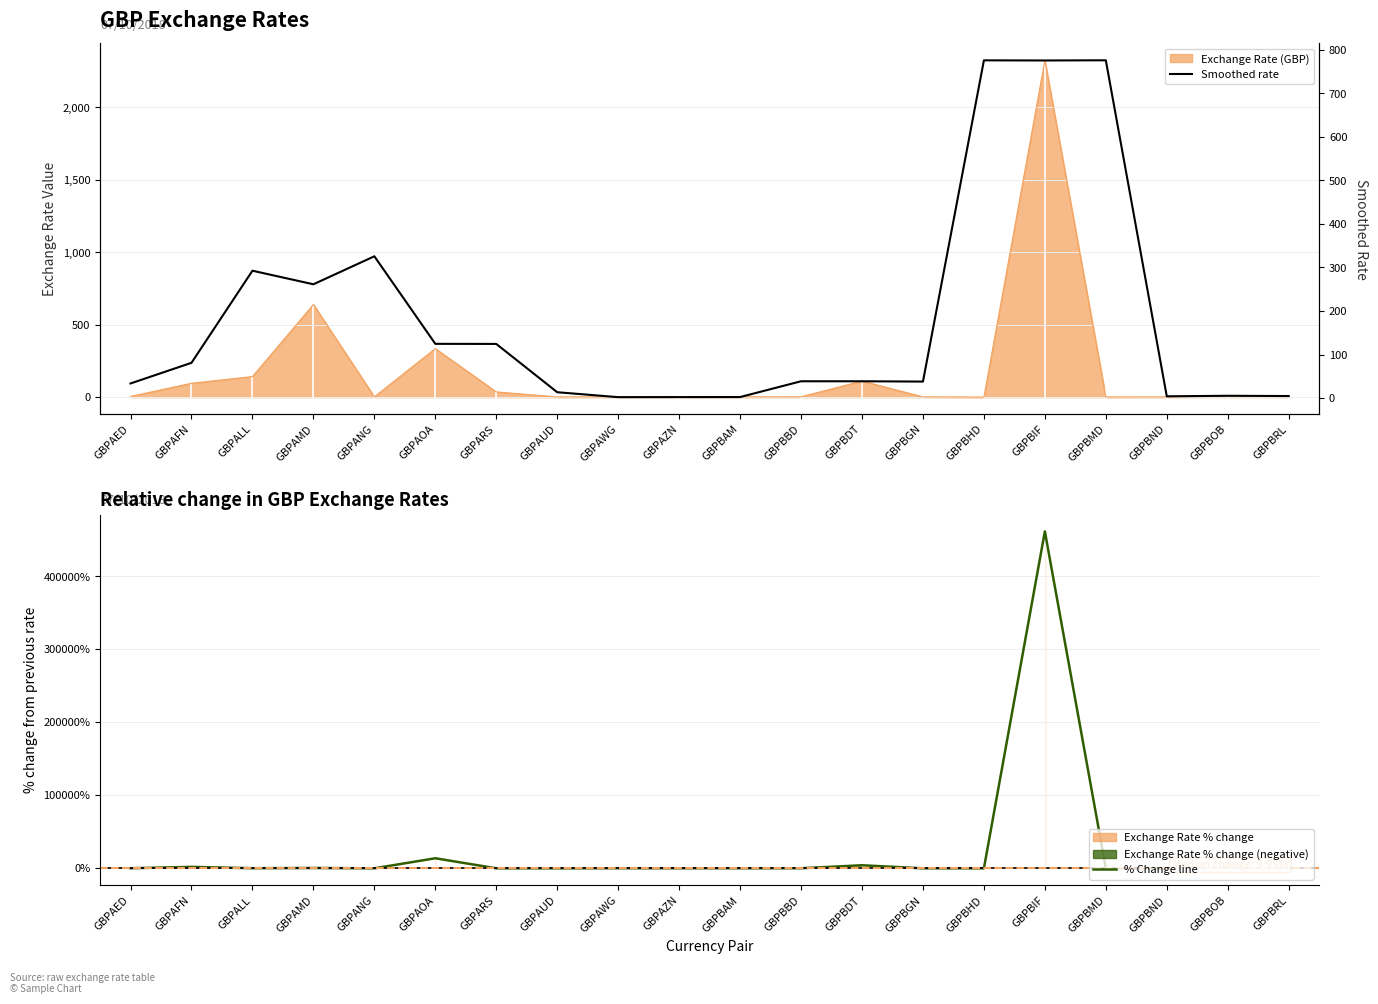

The value of Smoothed rate at GBPAMD is 261.4. True or false?

True